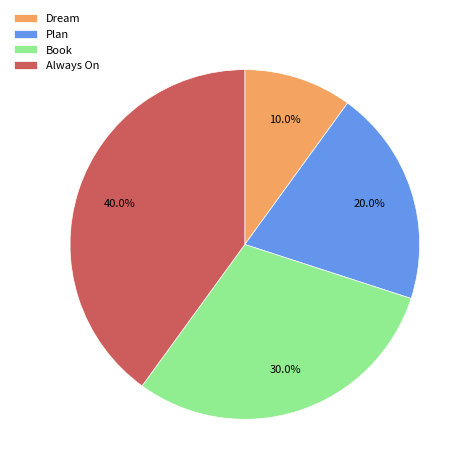

Does Dream account for over 50% of the chart?

No